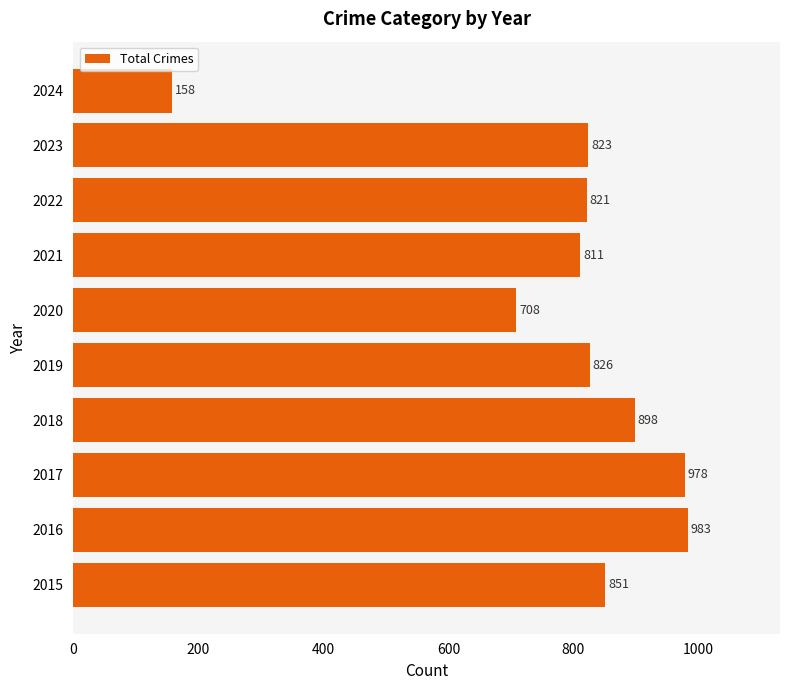

What is the average value?

786